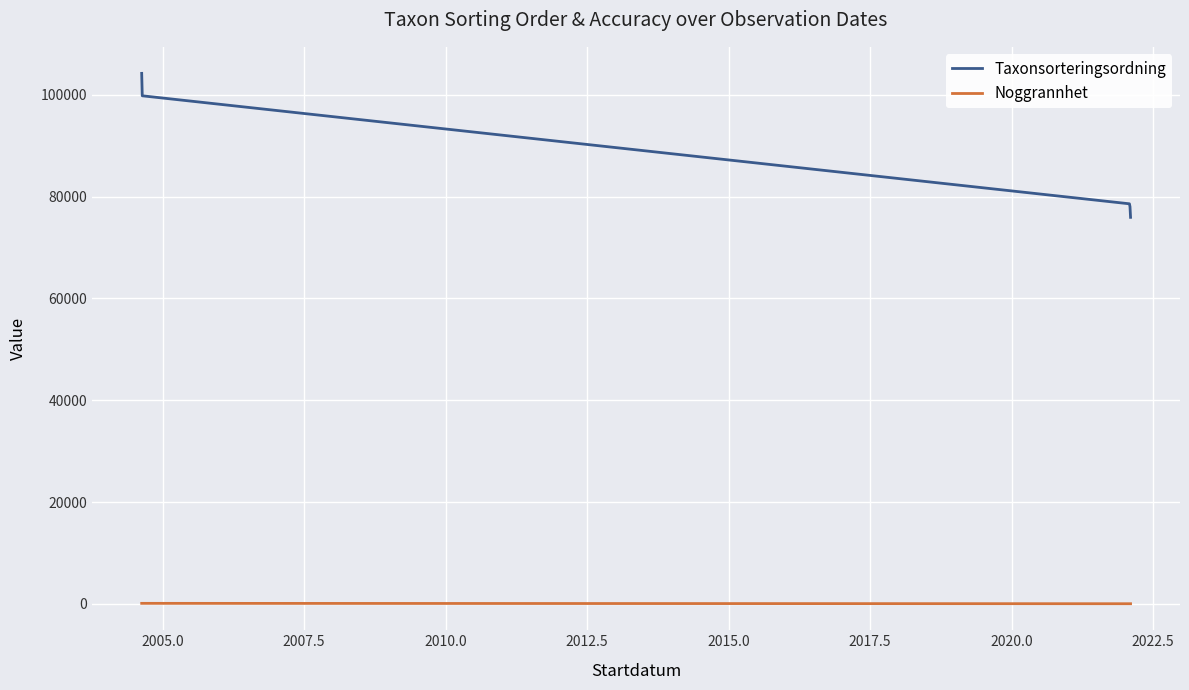

Which series has the widest spread of values?

Taxonsorteringsordning